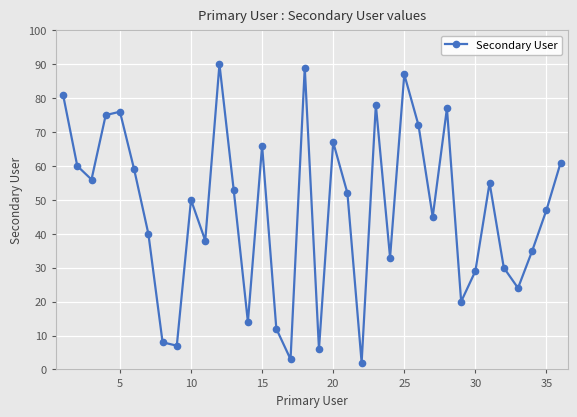

What is the value of the 13th point from the left?

53